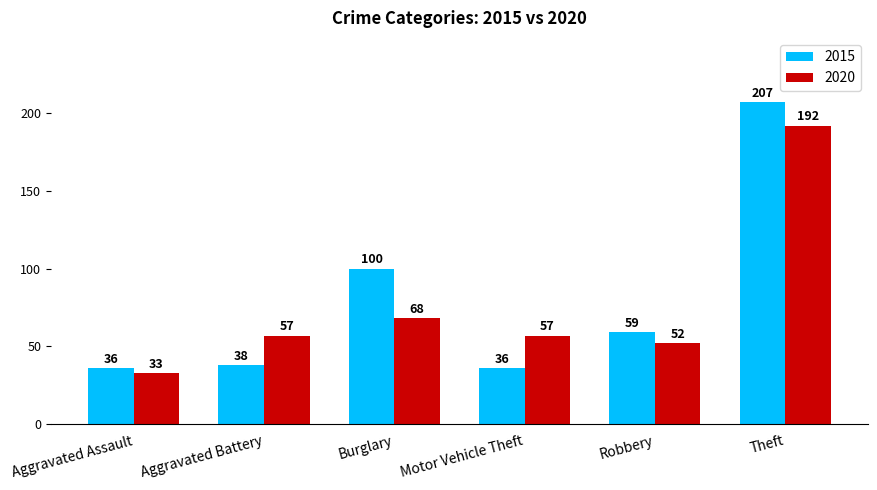

Rank the series by their maximum value, from highest to lowest.

2015, 2020